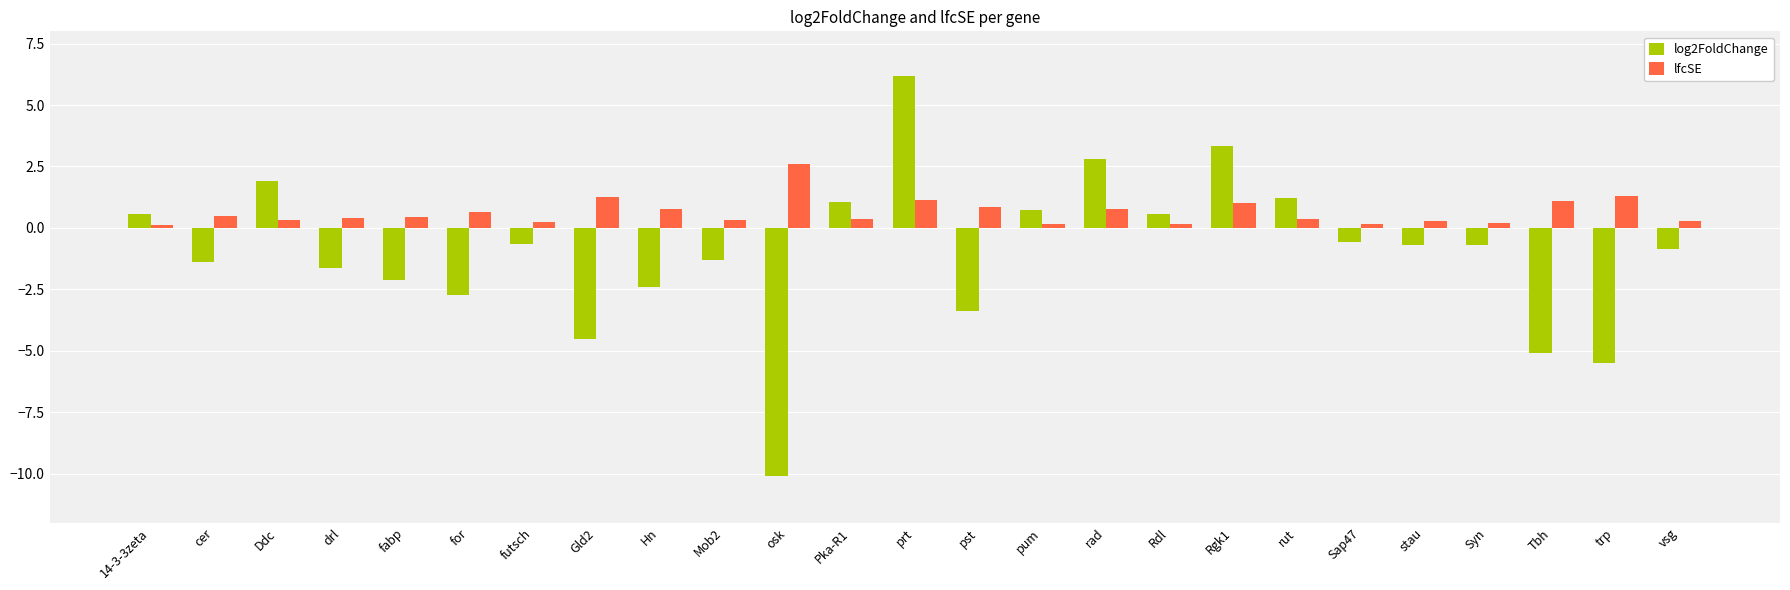

Is the value of log2FoldChange at pst greater than the value of lfcSE at fabp?

No